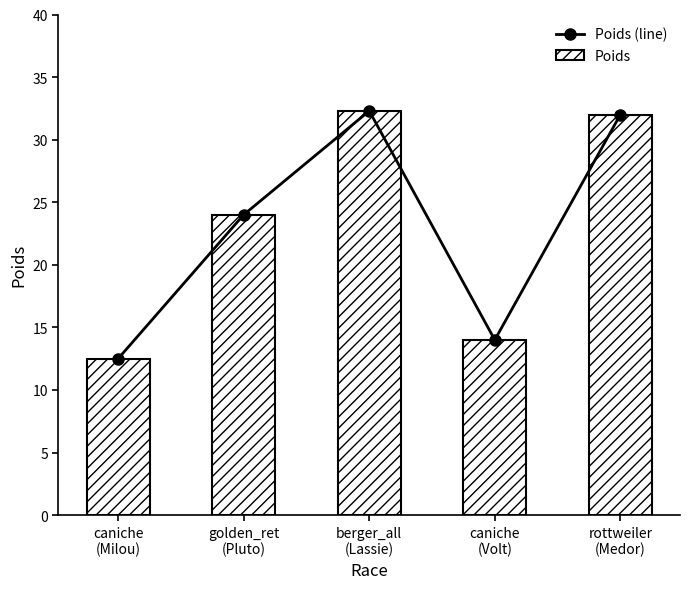

Between berger_all
(Lassie) and caniche
(Milou), which is larger?

berger_all
(Lassie)